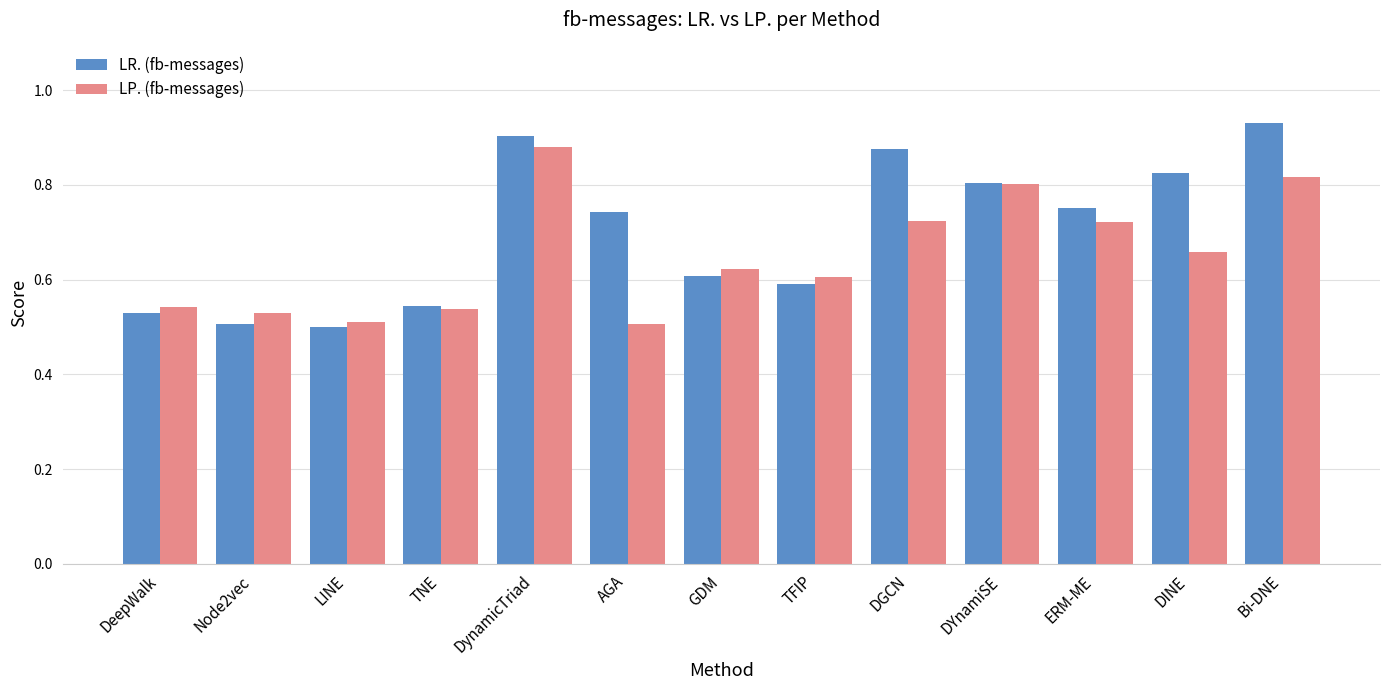

At how many categories does at least one series exceed 0?

13